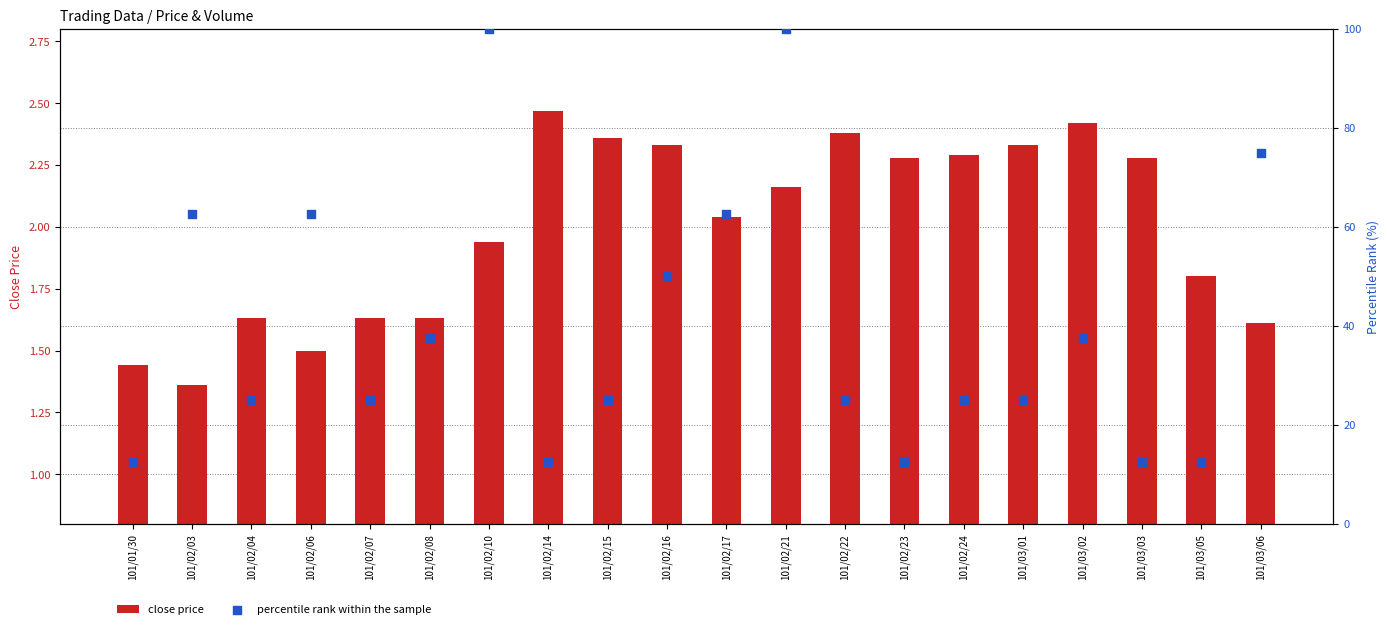

Is the value of close price at 101/02/08 greater than the value of percentile rank within the sample at 101/02/15?

No